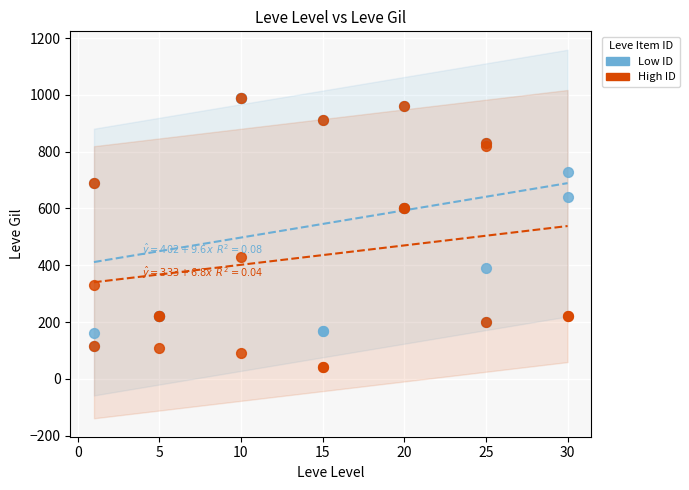

What are all the series names shown in the legend?

Low ID, High ID